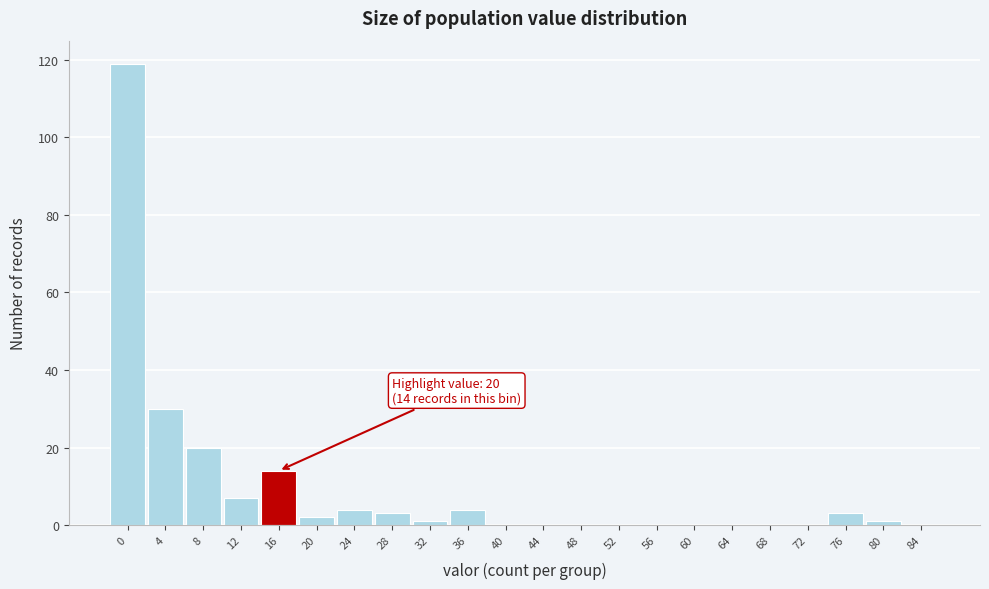

Reading left to right, extract all data points from this chart.

0=119	4=30	8=20	12=7	16=14	20=2	24=4	28=3	32=1	36=4	40=0	44=0	48=0	52=0	56=0	60=0	64=0	68=0	72=0	76=3	80=1	84=0